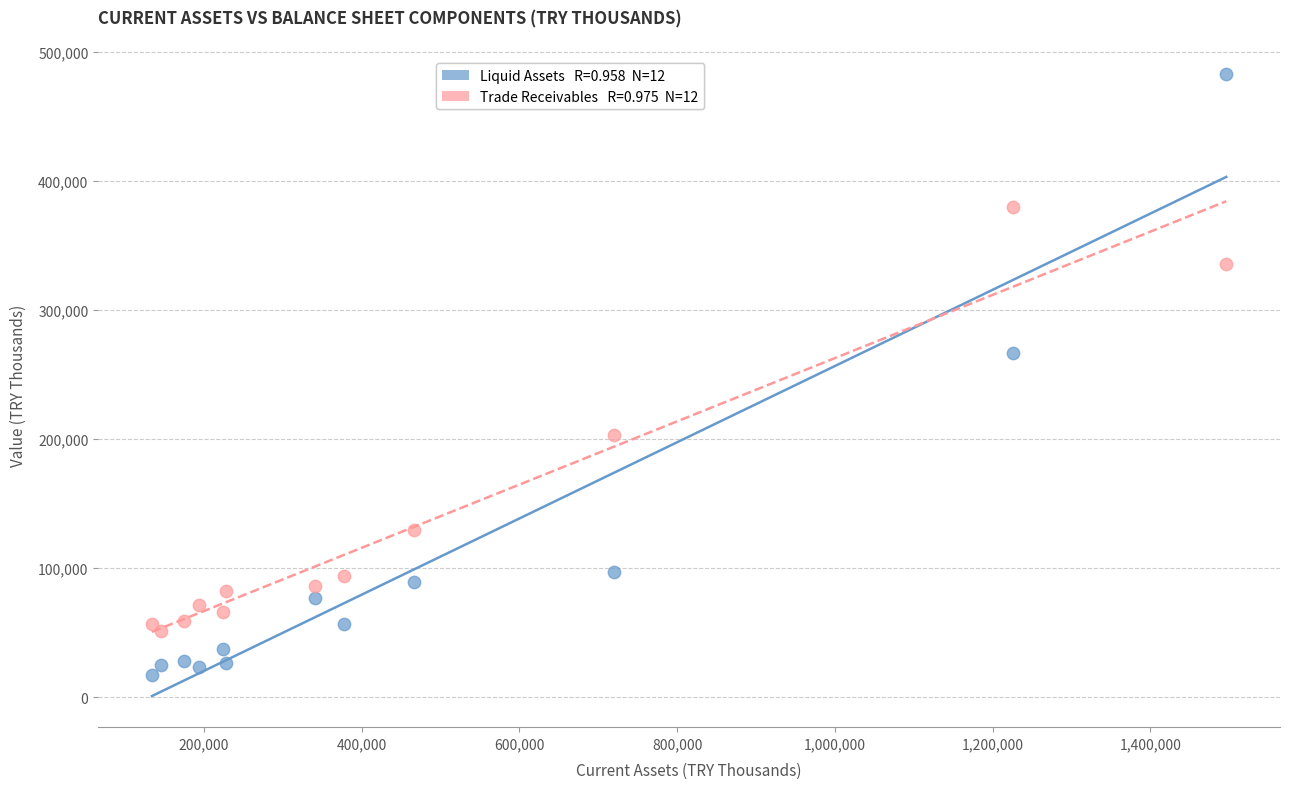

Across all series, what Y value is closest to 249903?

266461.2